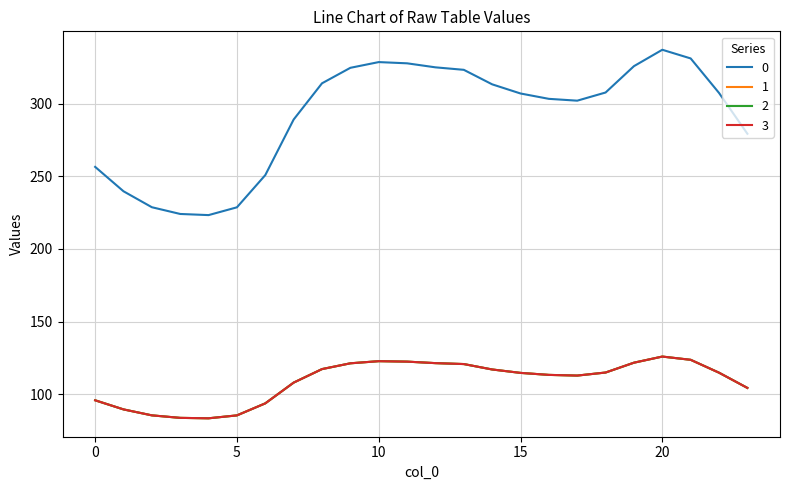

True or false: 1 and 0 cross at least once.

False